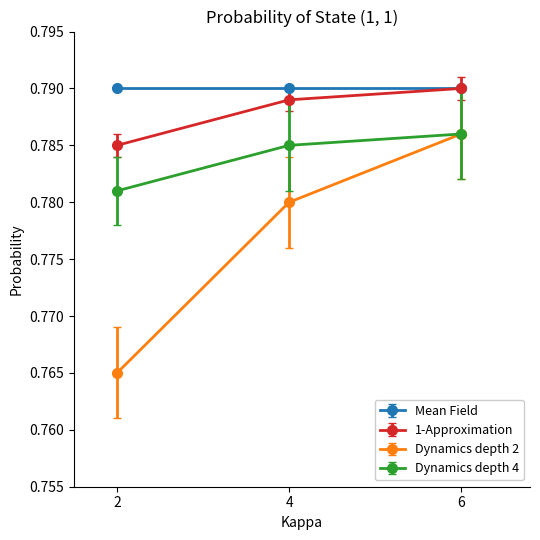

Does the chart have visible grid lines?

No